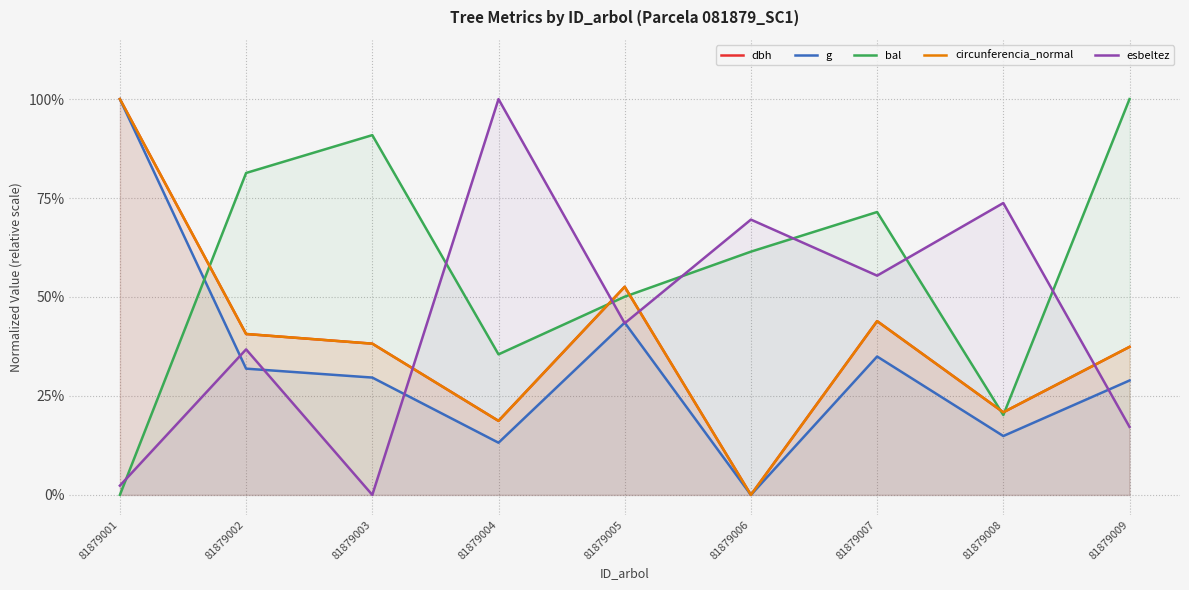

Does the chart display data point markers on the line(s)?

No